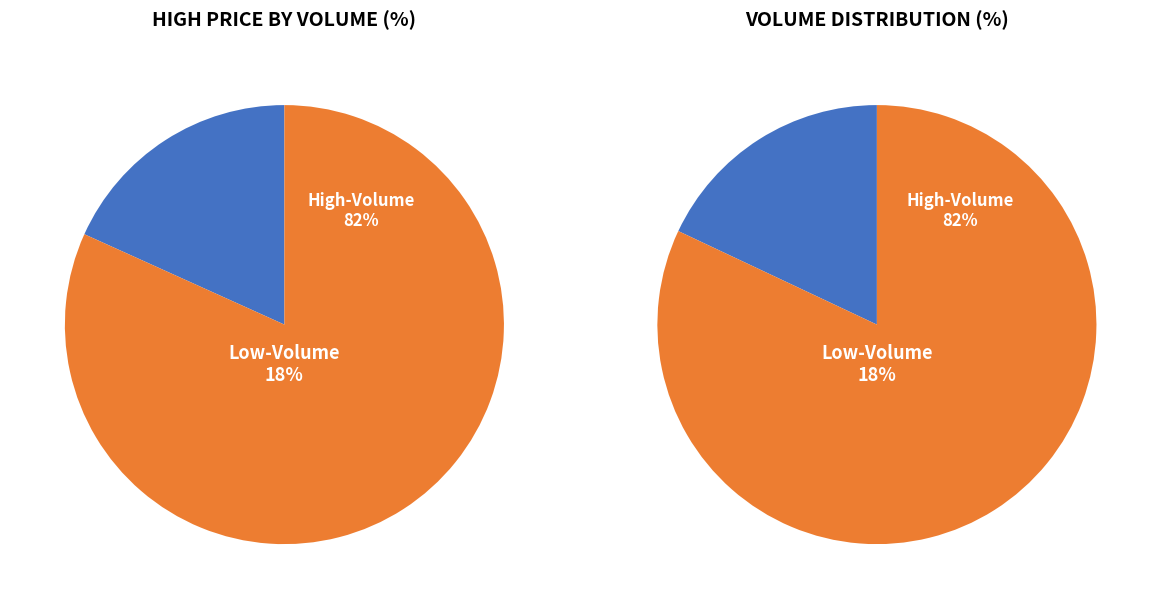

Is 2011-08-08 the majority of the pie?

No